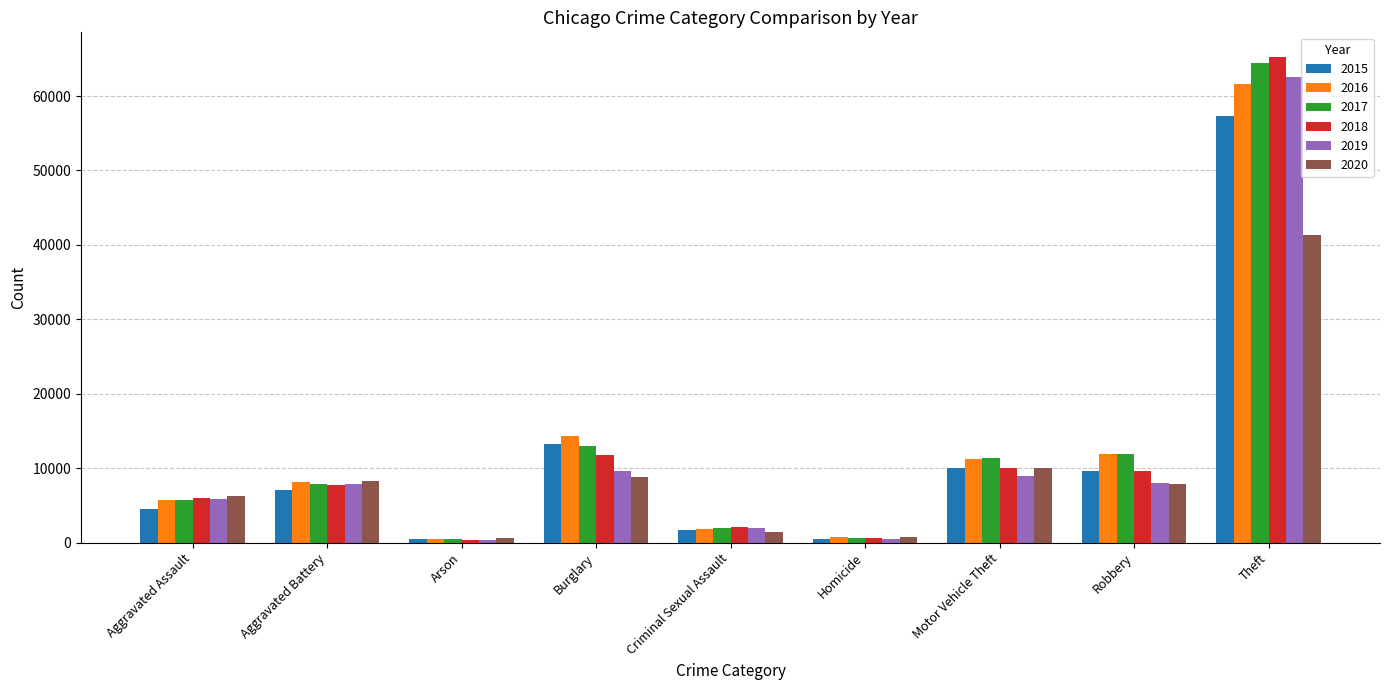

At which category does the chart reach its peak across all series?

Theft